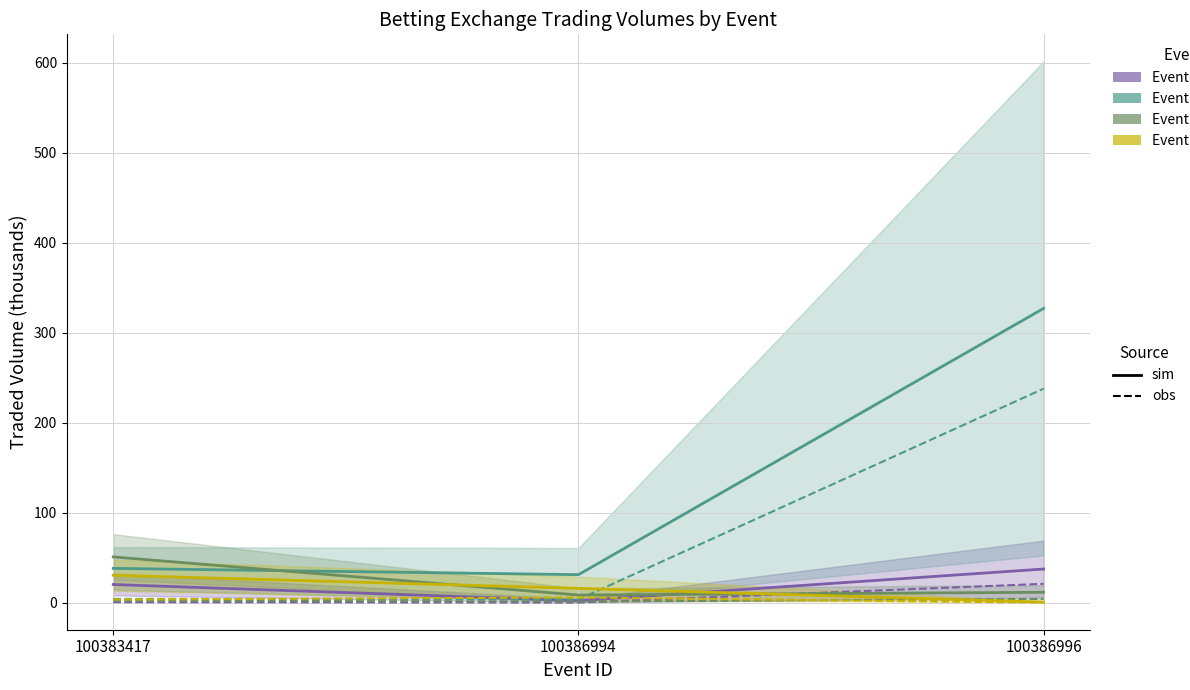

Does the chart have visible grid lines?

Yes